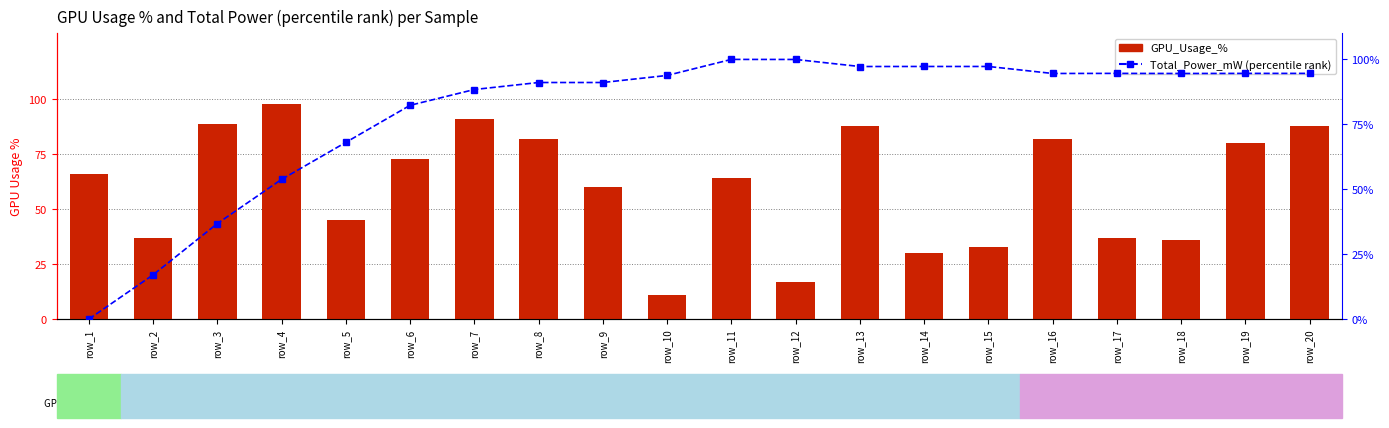

Does the chart contain any negative values?

No